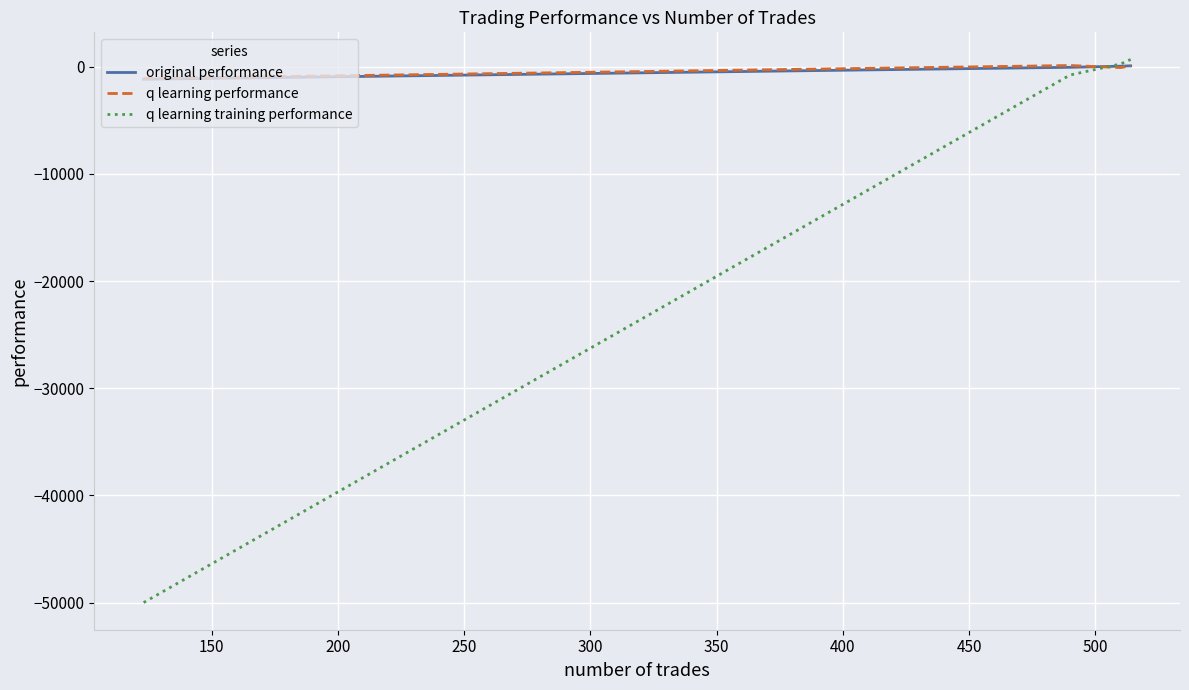

What is the minimum value for q learning training performance?

-50000.0